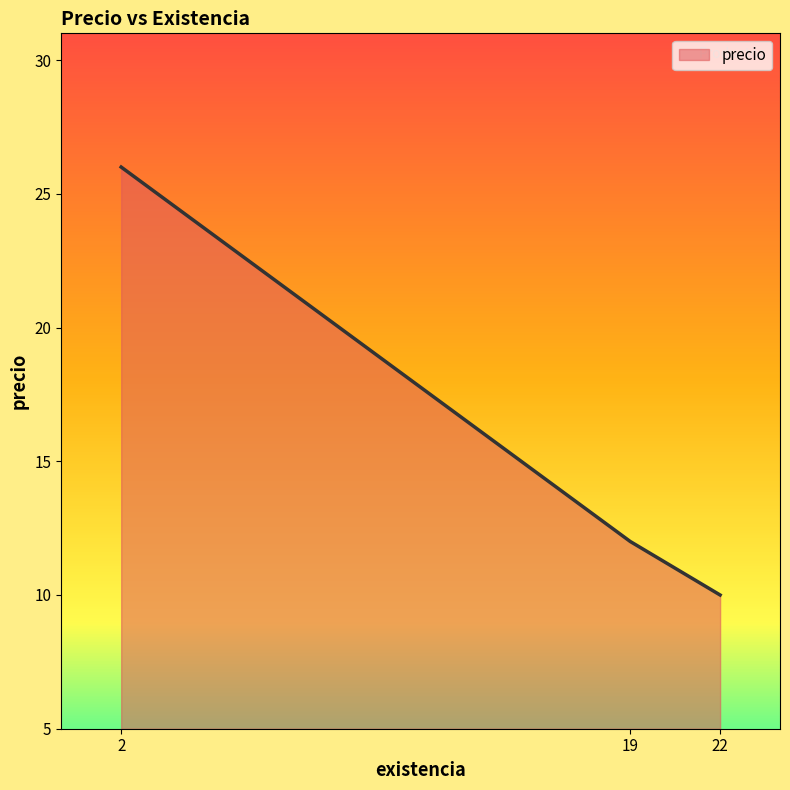

Which has a higher value, 22 or 19?

19